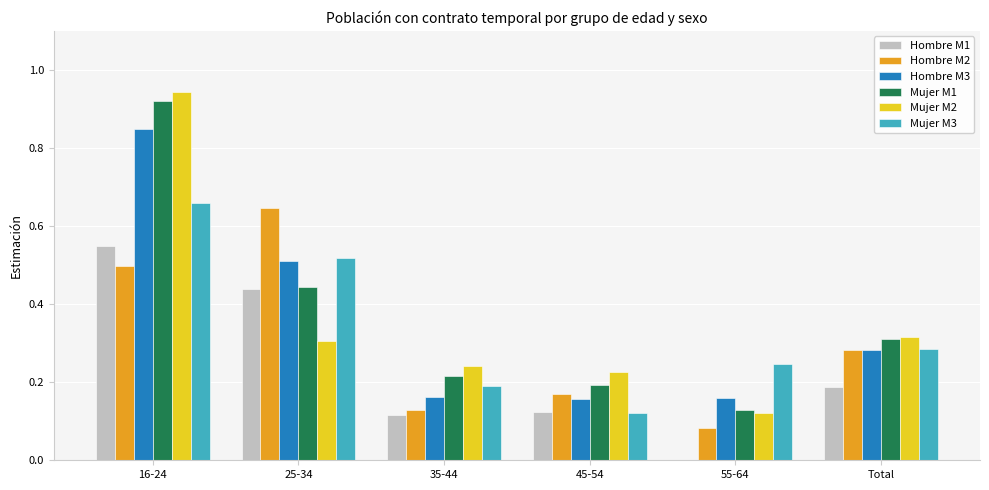

Is it true that Mujer M2 equals 0.6 at 16-24?

False